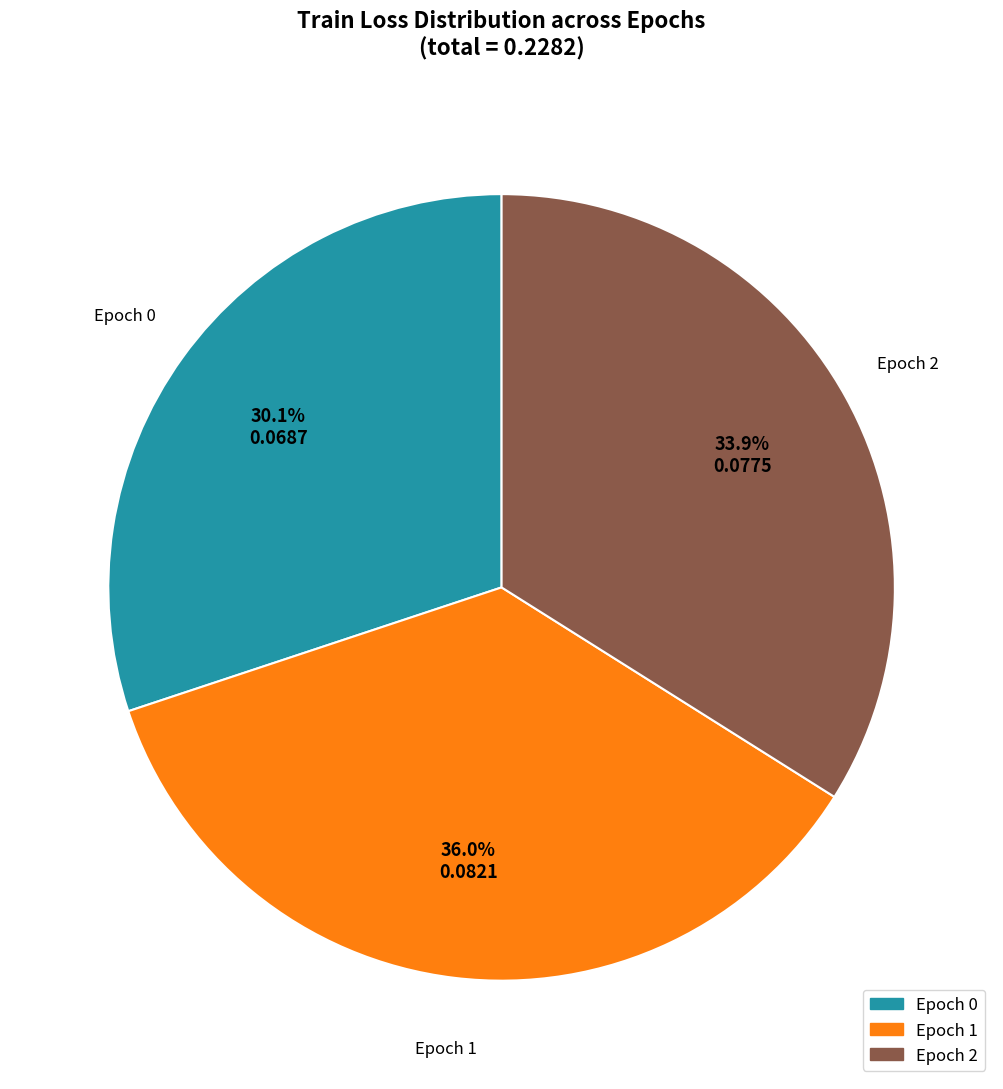

Does any single category account for the majority?

No